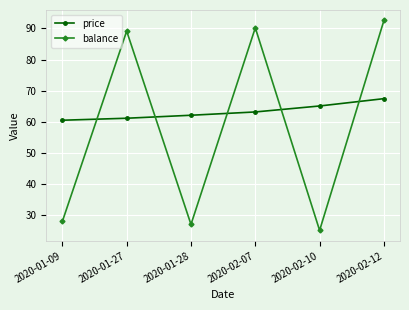

What position from the left is 2020-01-28?

3